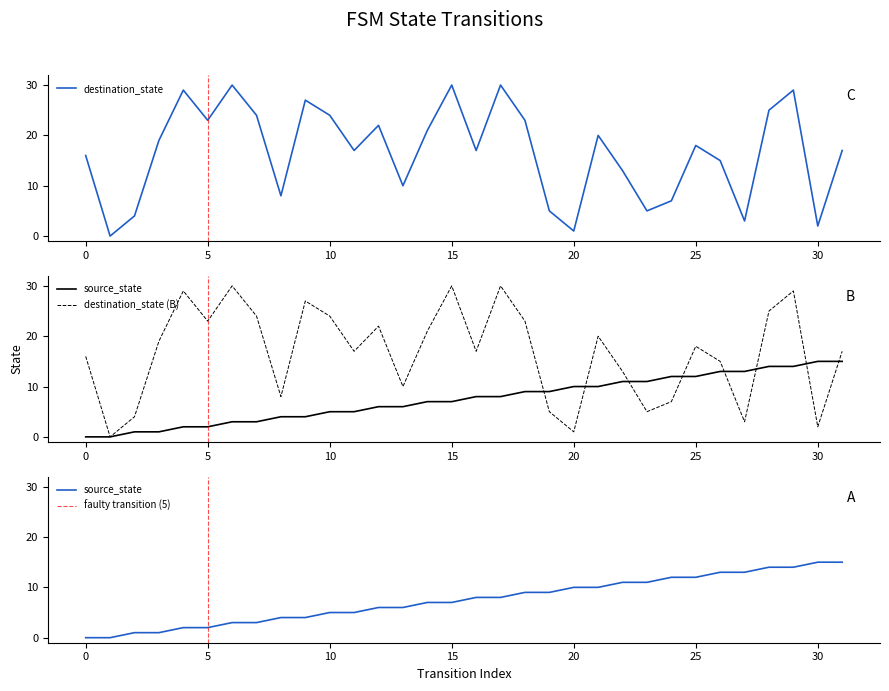

Reading left to right, extract all data points from this chart.

source_state: 0	0	1	1	2	2	3	3	4	4	5	5	6	6	7	7	8	8	9	9	10	10	11	11	12	12	13	13	14	14	15	15
destination_state: 16	0	4	19	29	23	30	24	8	27	24	17	22	10	21	30	17	30	23	5	1	20	13	5	7	18	15	3	25	29	2	17